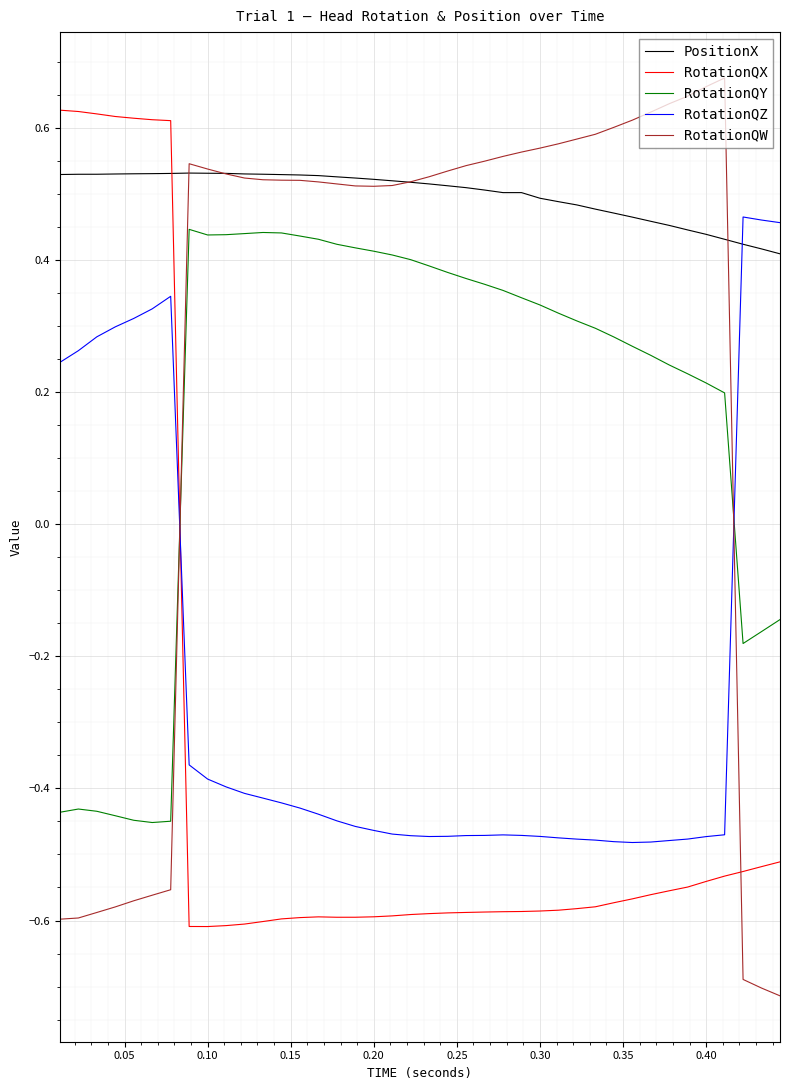

What is the minimum value for RotationQW?

-0.7